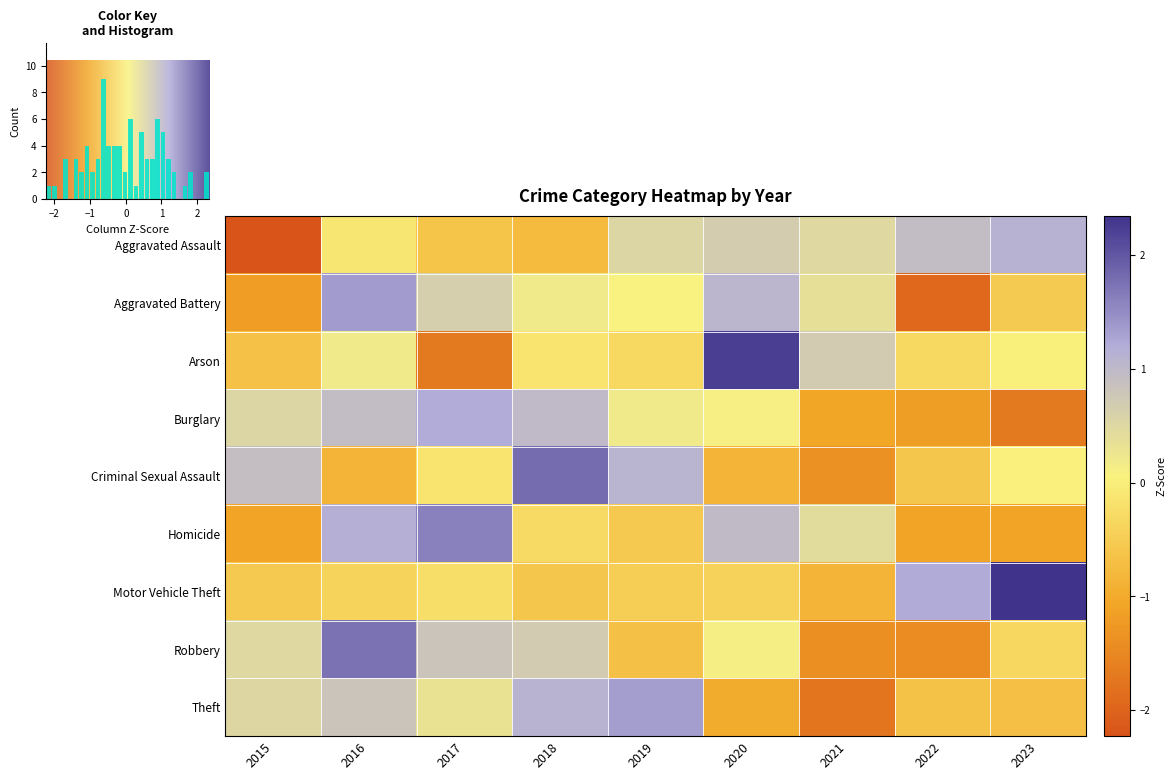

Is it true that Robbery equals -0.6 at 2022?

False